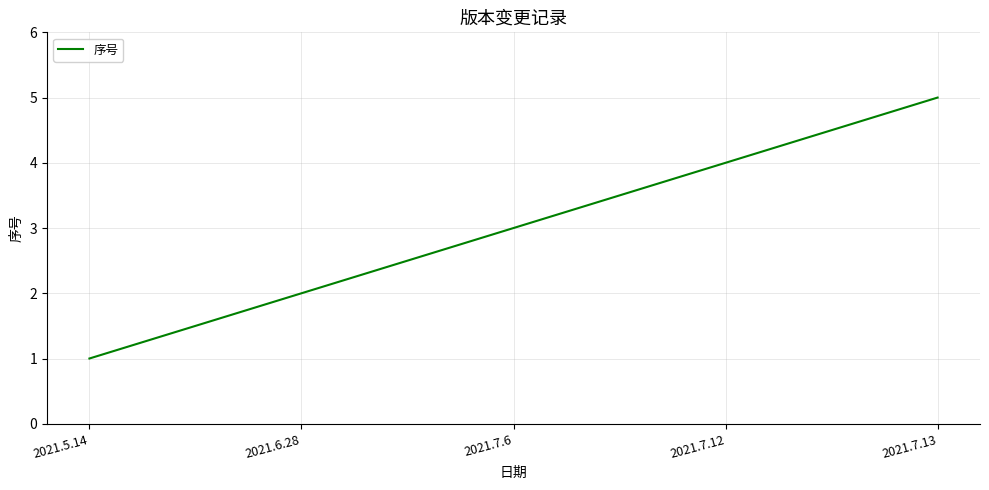

How many values are below 3?

2